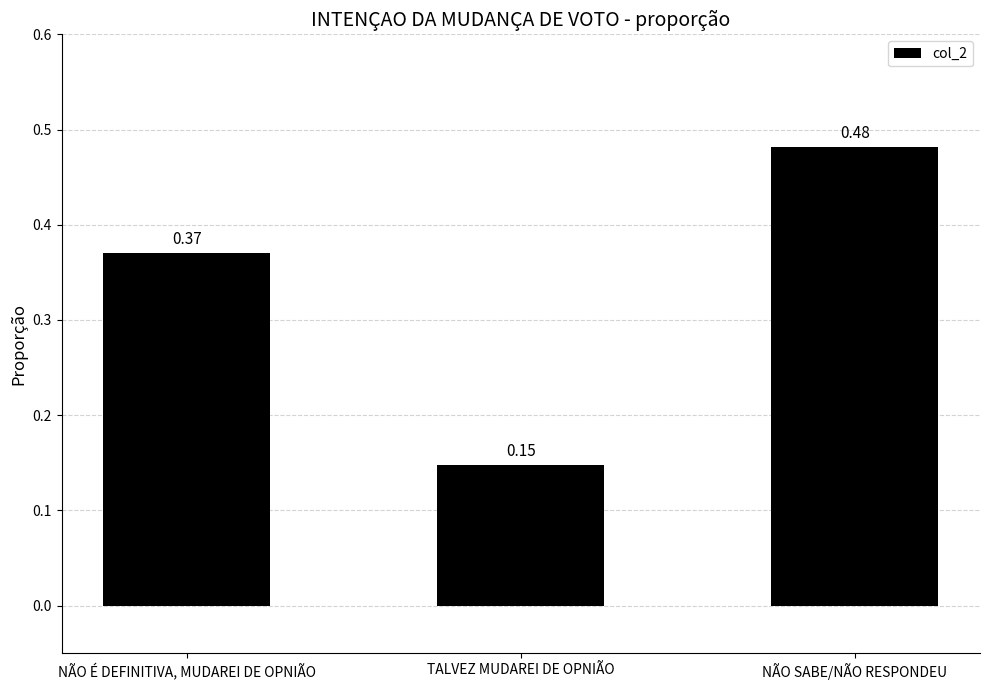

What is the average value?

0.3